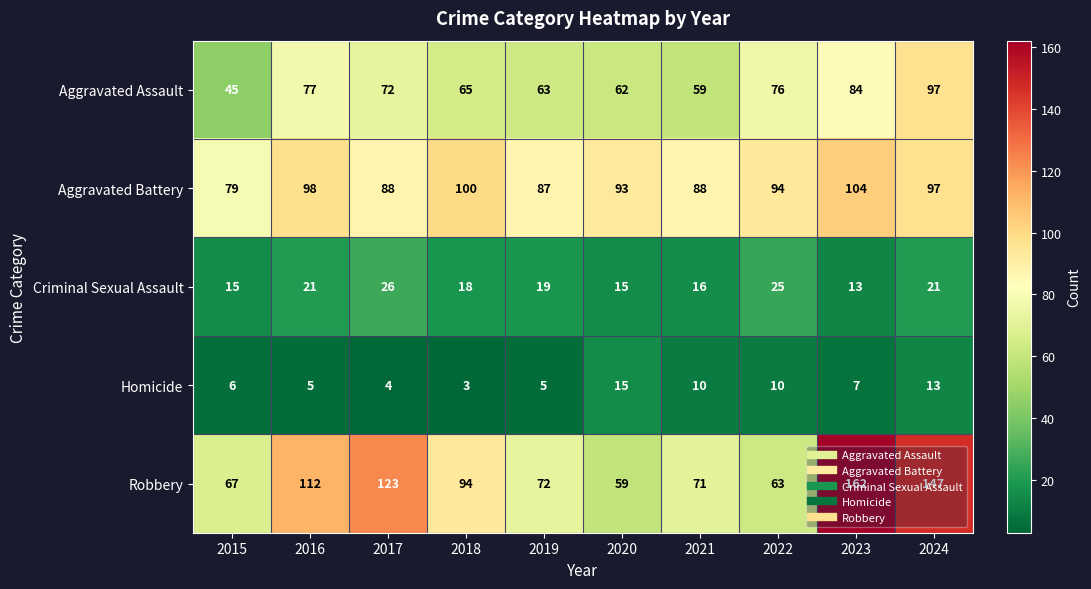

What is the difference between the second highest and second lowest values in the Criminal Sexual Assault series?

10